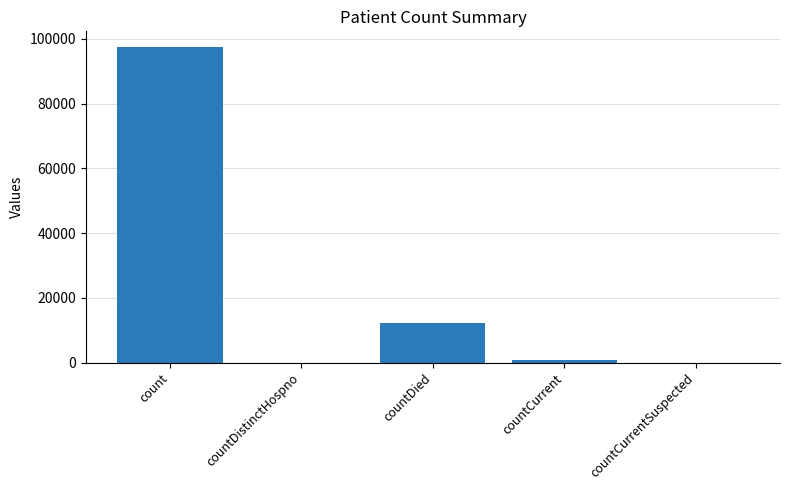

Are the bars horizontal?

No